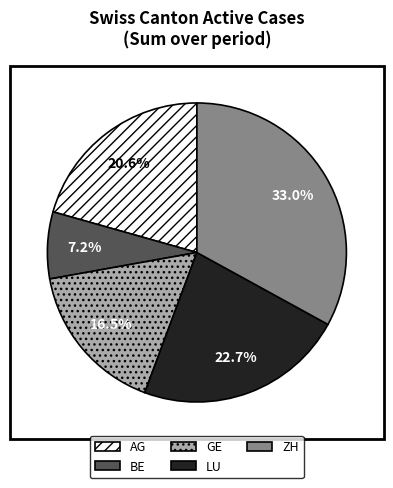

Combined, what portion of the pie is ZH and AG?

53.6%